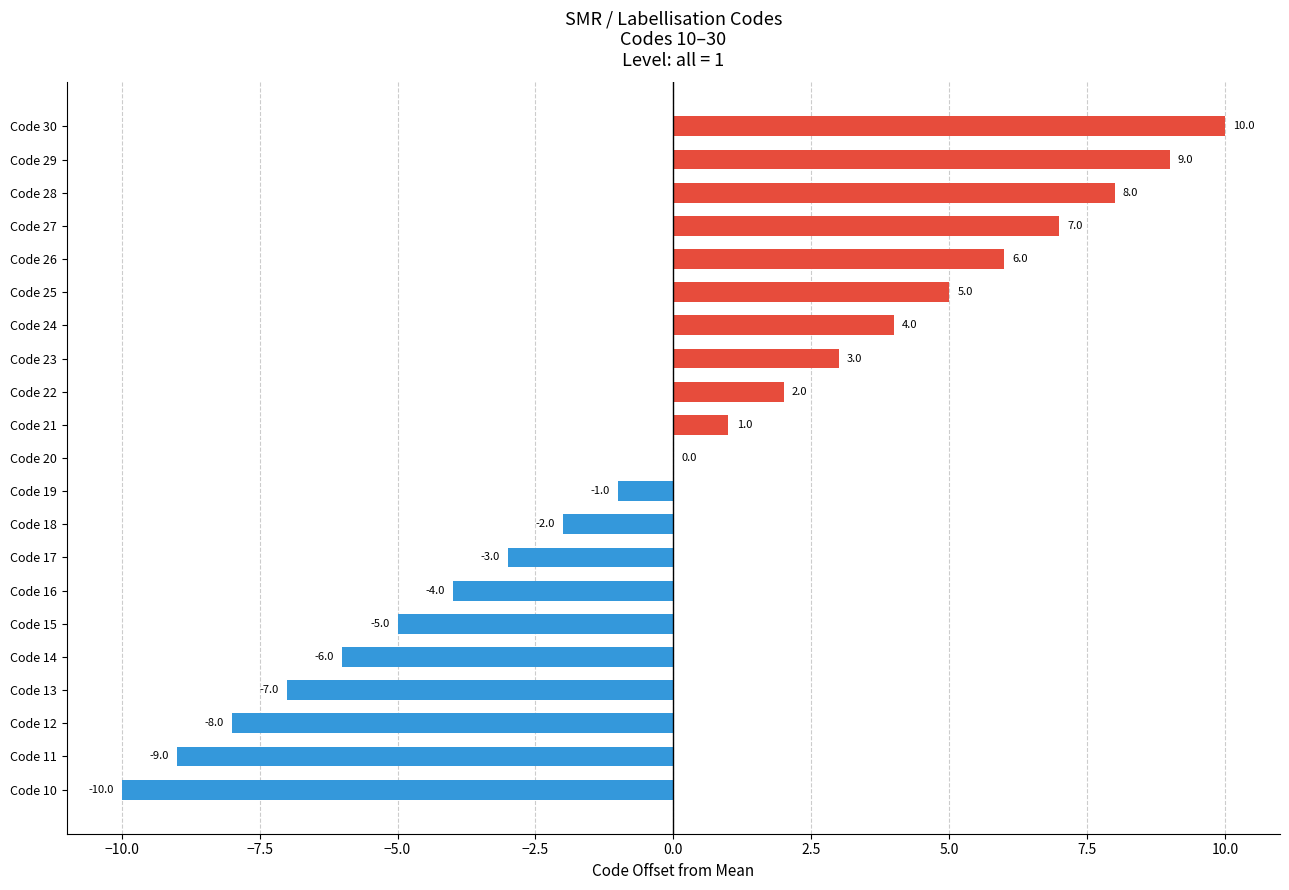

Reading bottom to top, what are all the values shown in this chart?

Code 10=-10	Code 11=-9	Code 12=-8	Code 13=-7	Code 14=-6	Code 15=-5	Code 16=-4	Code 17=-3	Code 18=-2	Code 19=-1	Code 20=0	Code 21=1	Code 22=2	Code 23=3	Code 24=4	Code 25=5	Code 26=6	Code 27=7	Code 28=8	Code 29=9	Code 30=10